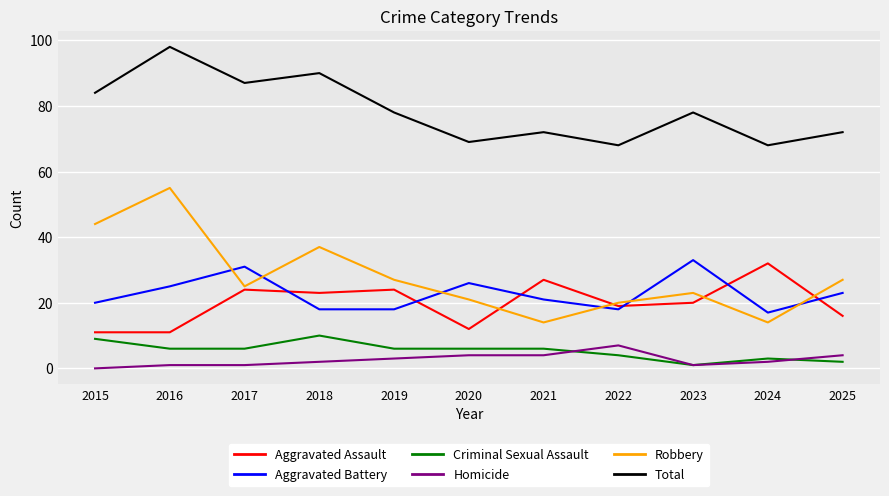

Is the value of Homicide at 2016 greater than the value of Robbery at 2022?

No